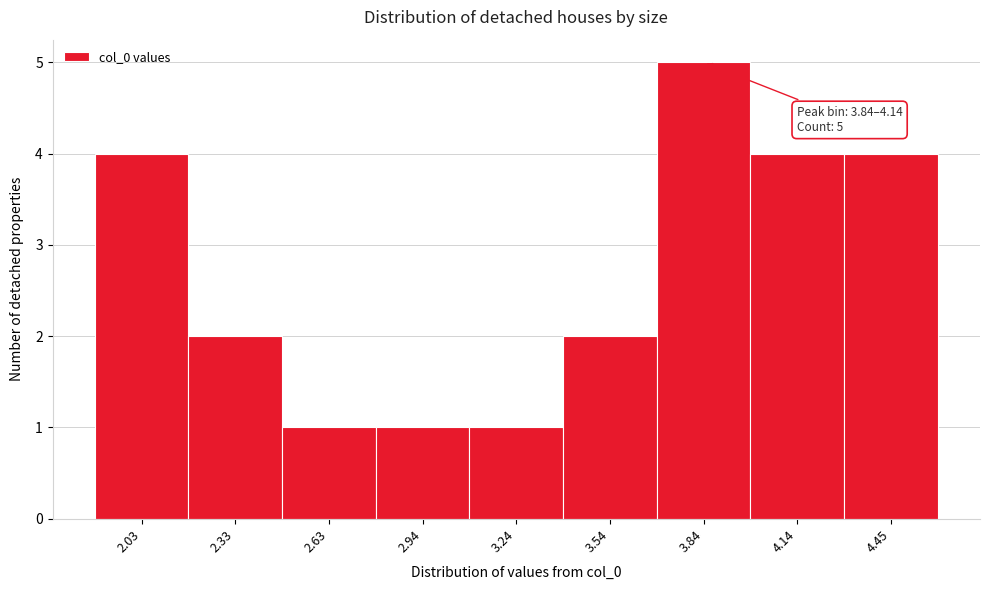

Reading right to left, transcribe all the data shown in this chart.

4.45=4	4.14=4	3.84=5	3.54=2	3.24=1	2.94=1	2.63=1	2.33=2	2.03=4